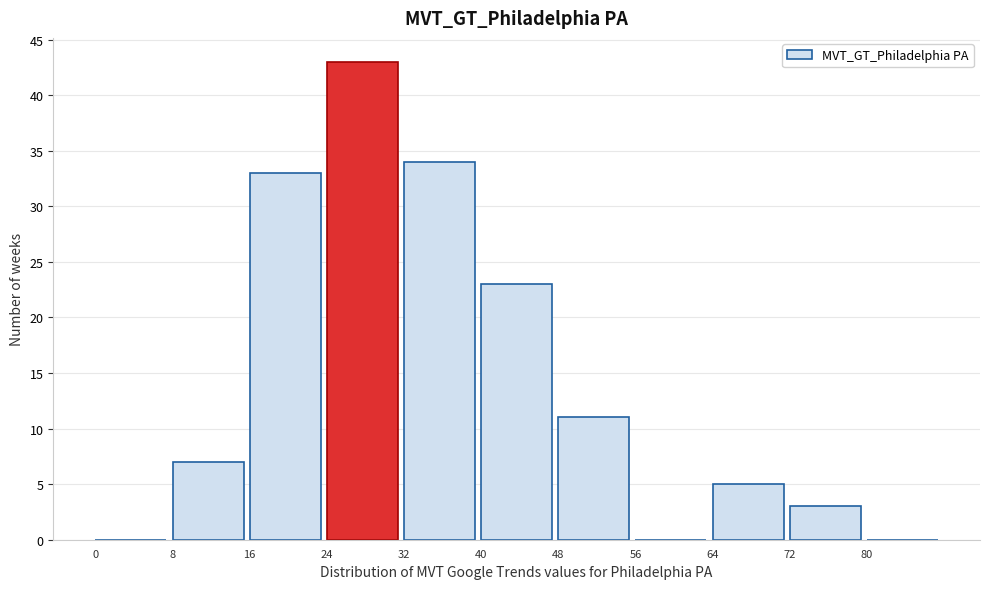

Reading left to right, transcribe this chart: for each bar, give the range it covers on the x-axis and its height. The values are not printed on the chart, so give them approximately, as read against the axis.

0 to 8: 0
8 to 16: 7
16 to 24: 33
24 to 32: 43
32 to 40: 34
40 to 48: 23
48 to 56: 11
56 to 64: 0
64 to 72: 5
72 to 80: 3
80 to 88: 0